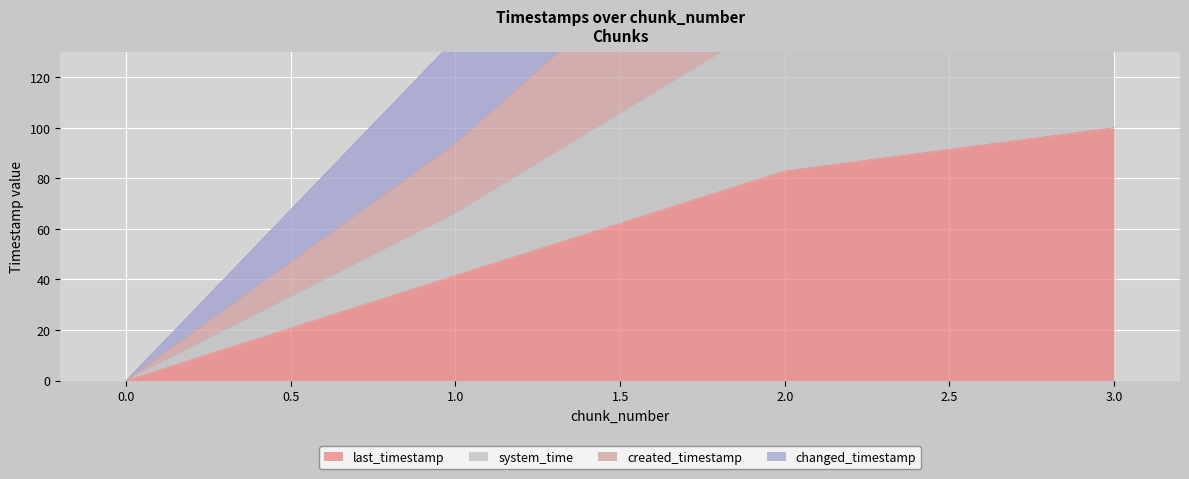

How many data points in system_time are less than 208?

2